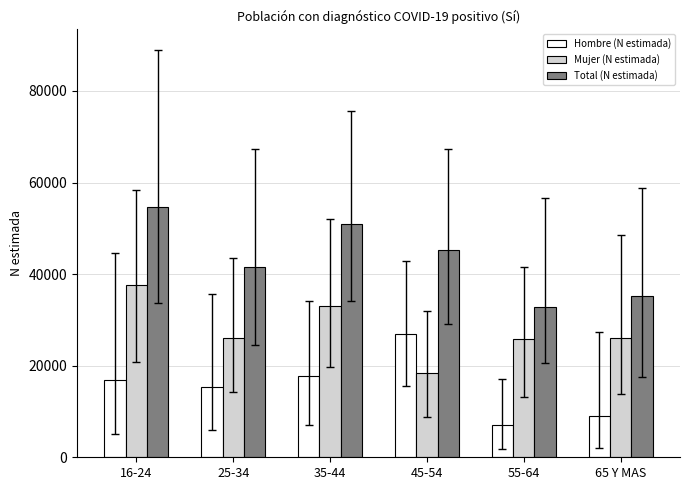

What is the label of the 6th bar from the left?

65 Y MAS